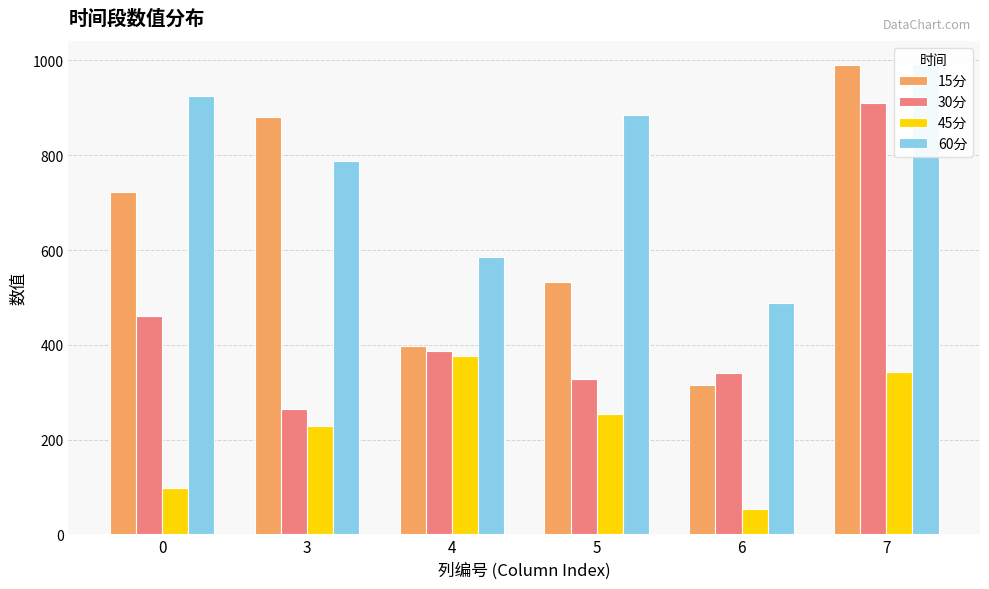

What is the value of the 45分 bar at the 6th from the left?

342.6